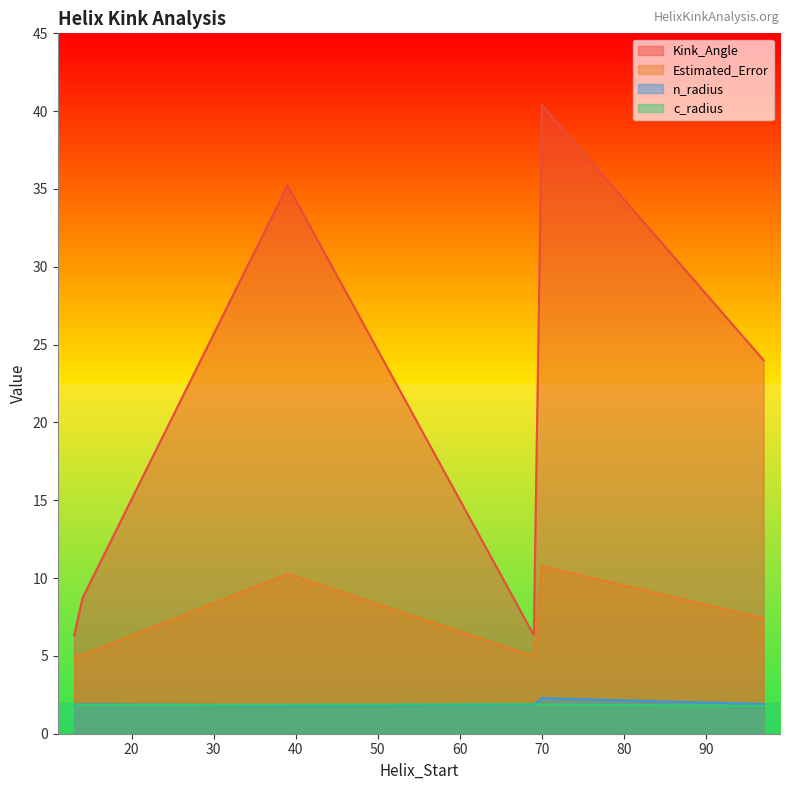

Which series has the largest range (max minus min)?

Kink_Angle